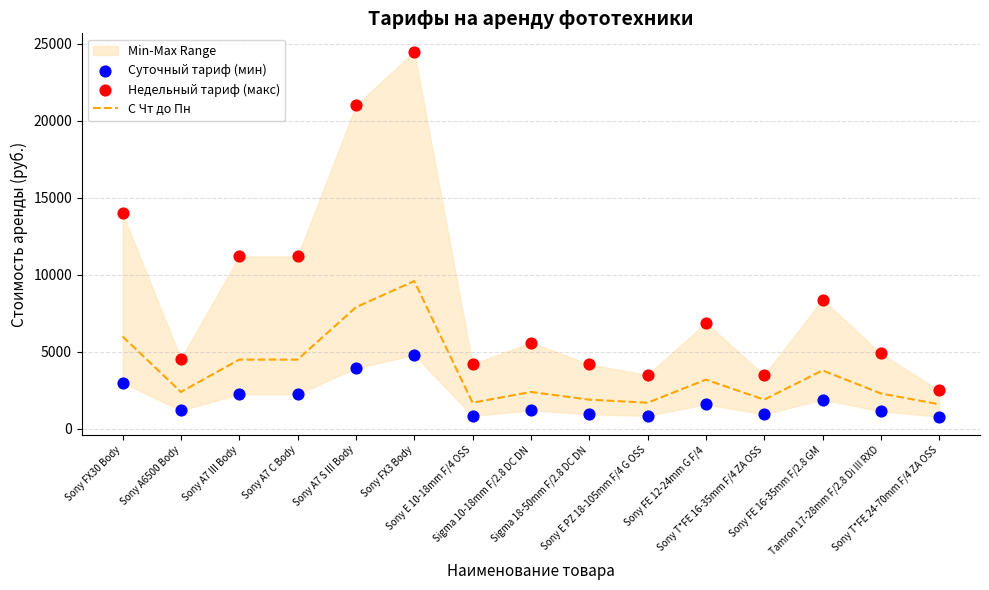

At how many categories does at least one series exceed 21893?

1